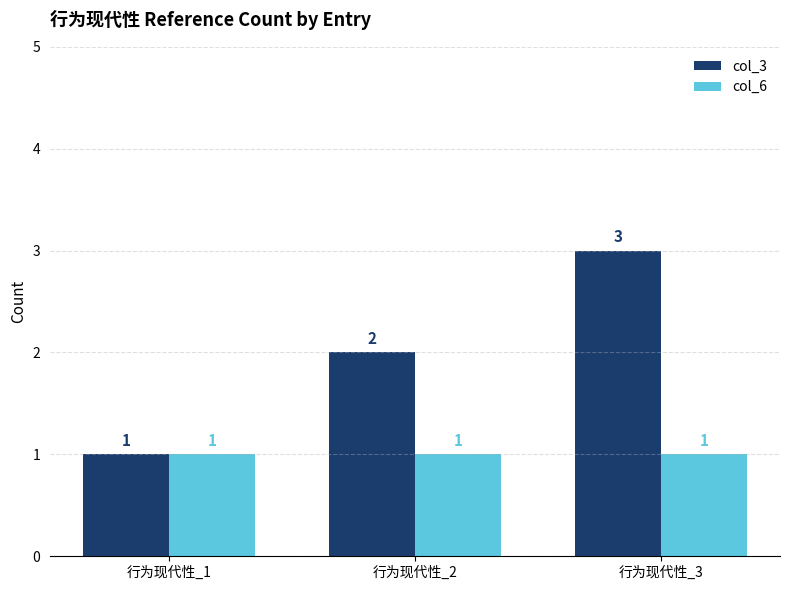

The col_3 series shows 2 at 行为现代性_2. True or false?

True